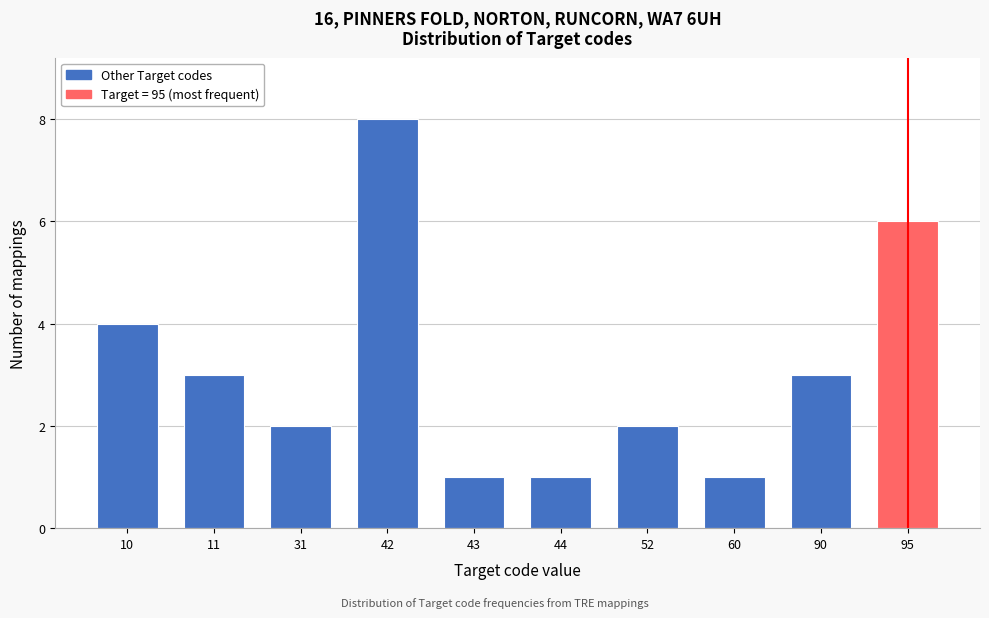

Reading right to left, transcribe all the data shown in this chart.

95=6	90=3	60=1	52=2	44=1	43=1	42=8	31=2	11=3	10=4